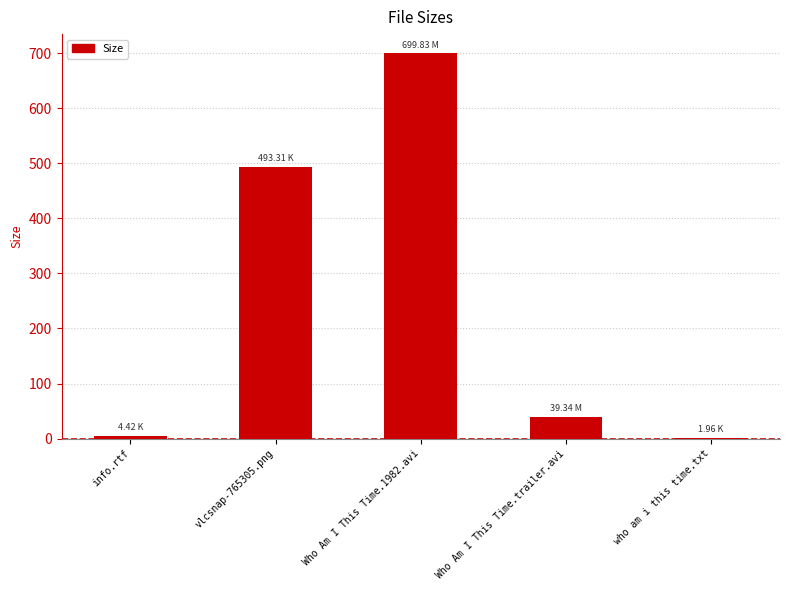

Are the bars horizontal?

No